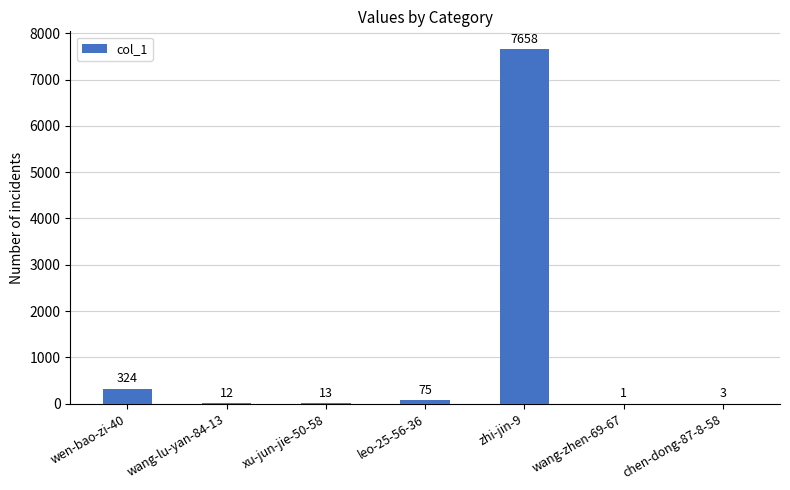

What is the sum of the values at wen-bao-zi-40 and wang-zhen-69-67?

325